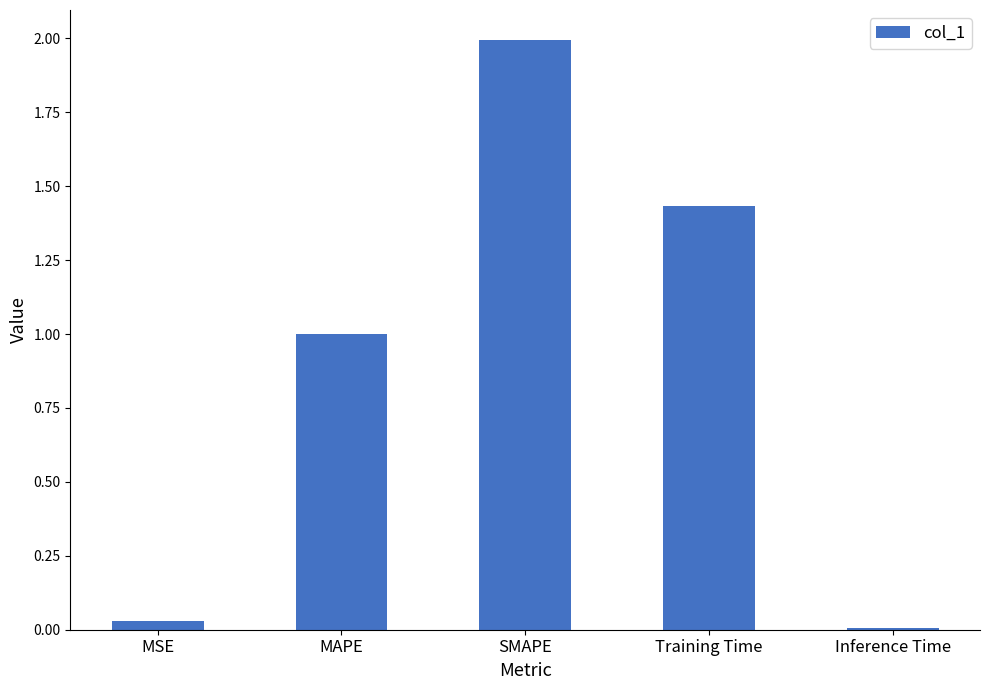

What is the difference between the values at Inference Time and MAPE?

1.0